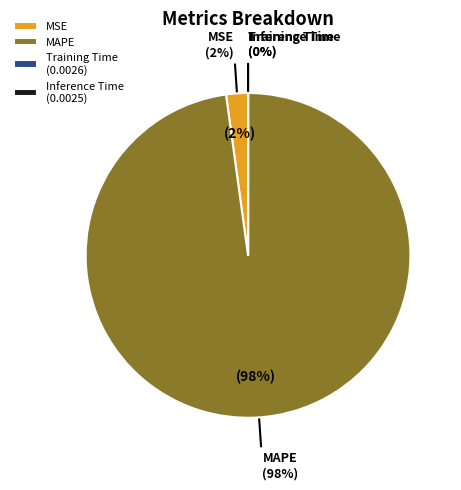

Which category accounts for the majority?

MAPE